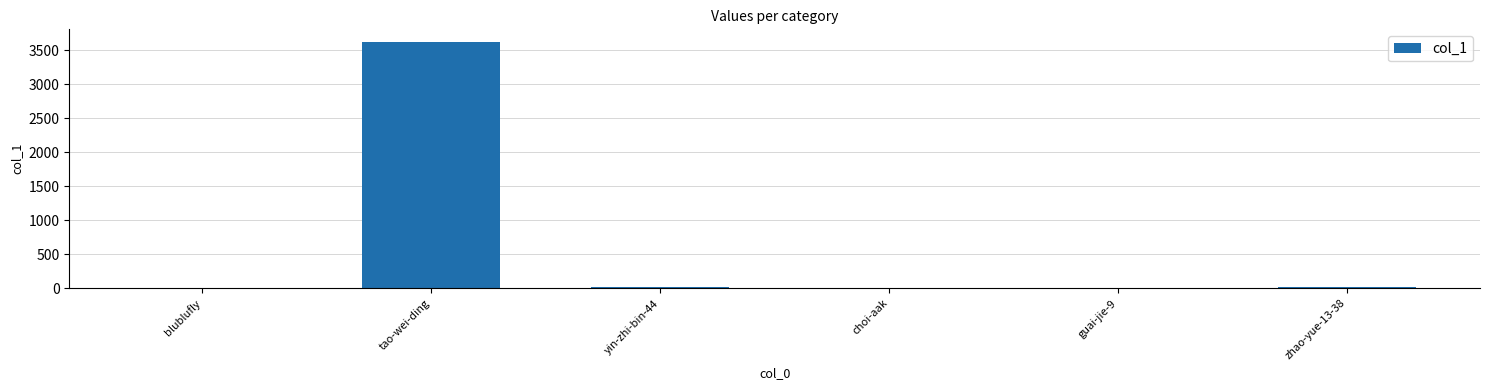

What is the sum of all values?

3697